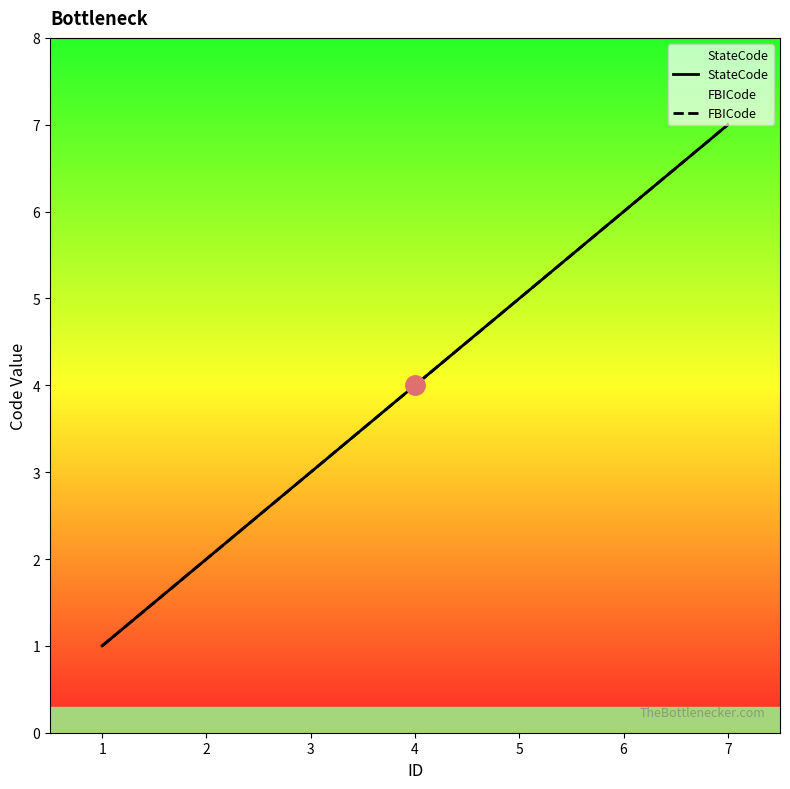

What is the sum of all FBICode values?

28